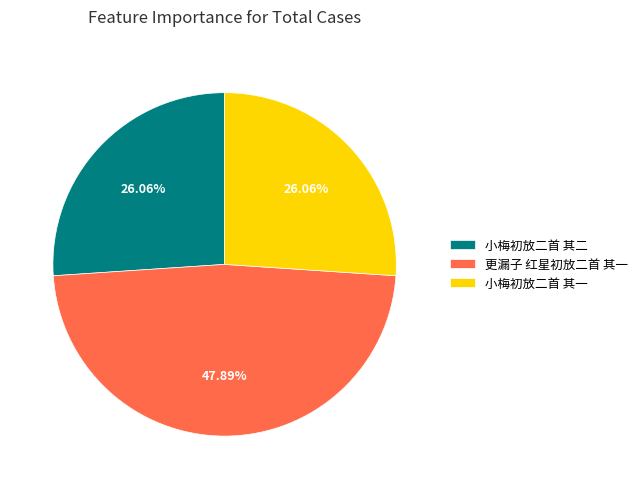

Count the number of slices in the pie.

3